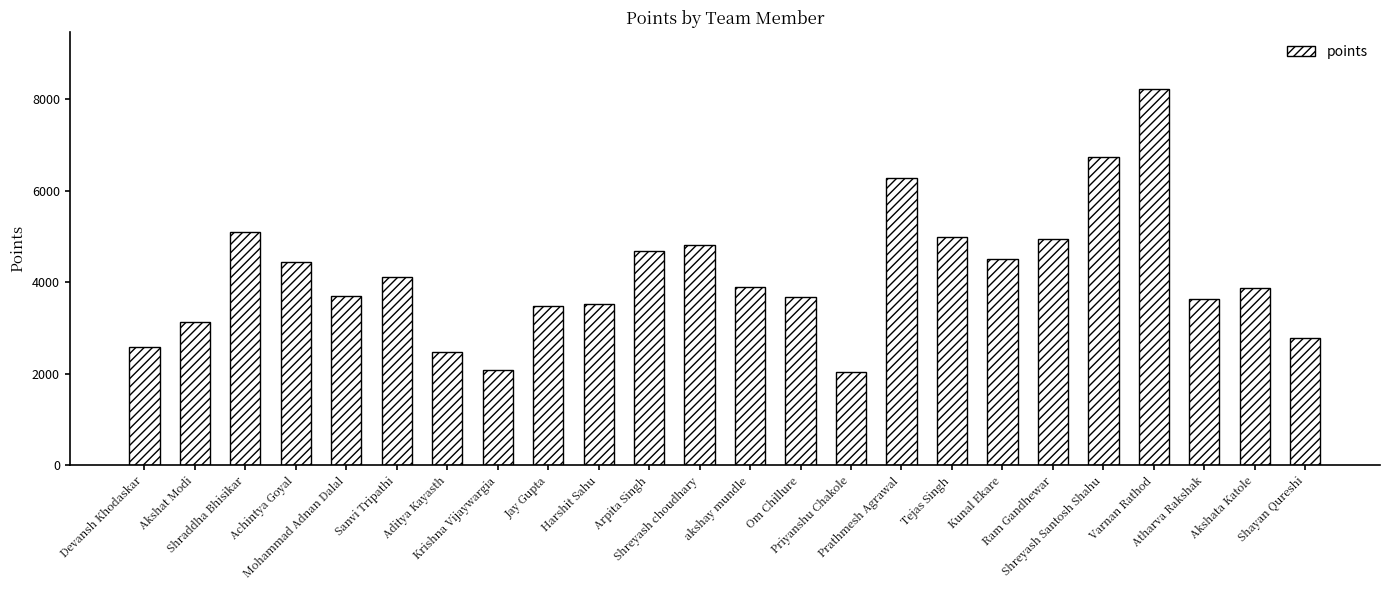

What is the greatest value displayed?

8224